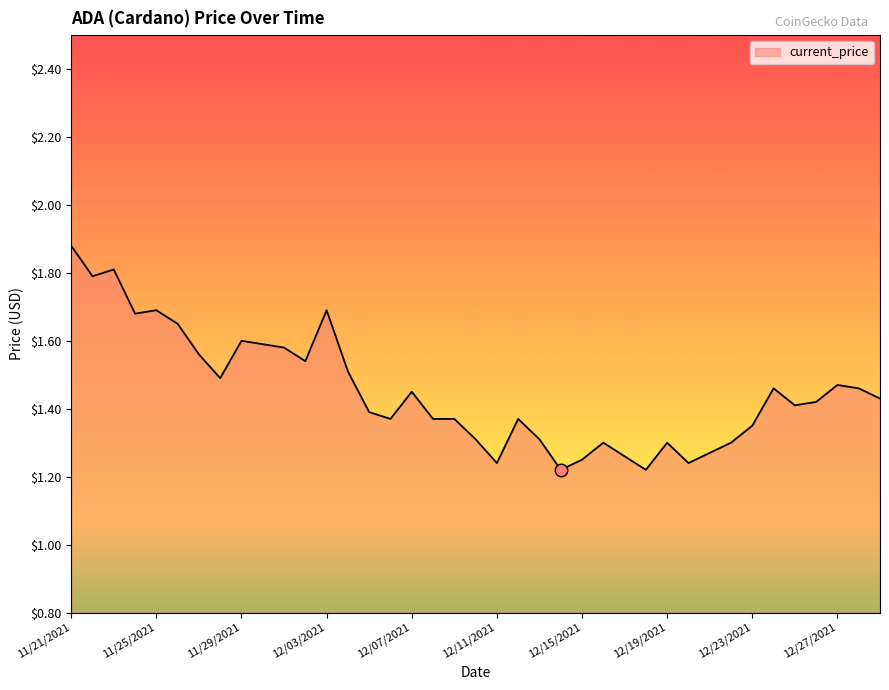

How many lines are shown in the chart?

1